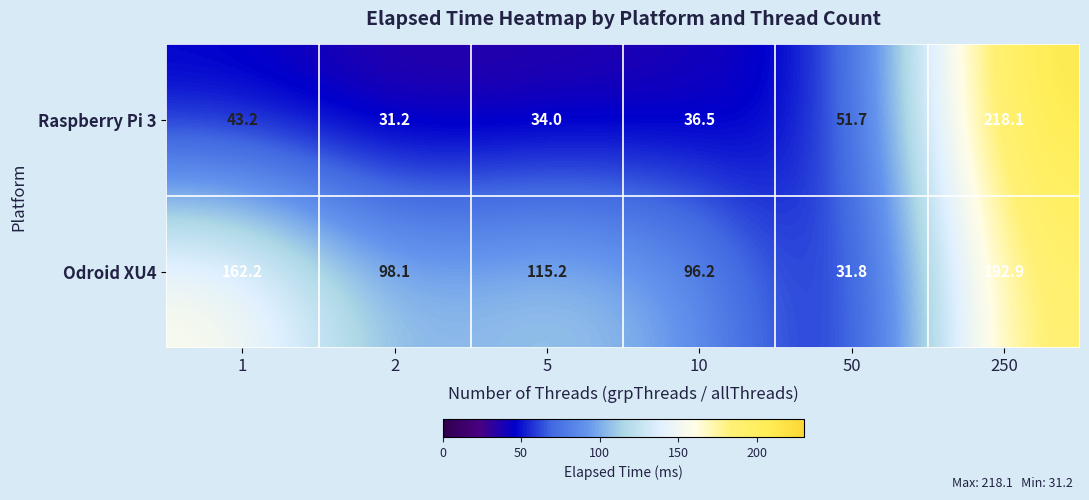

What is the difference between the highest and lowest values at 5?

81.2